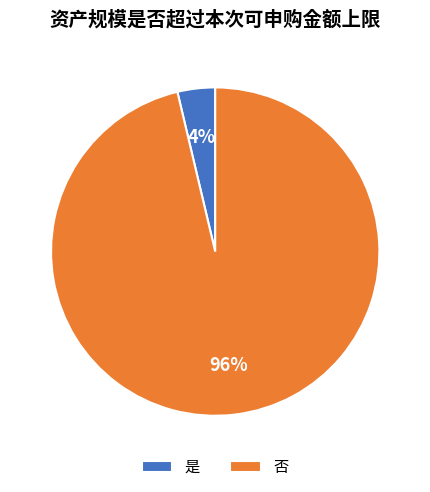

Which slice is the largest?

否